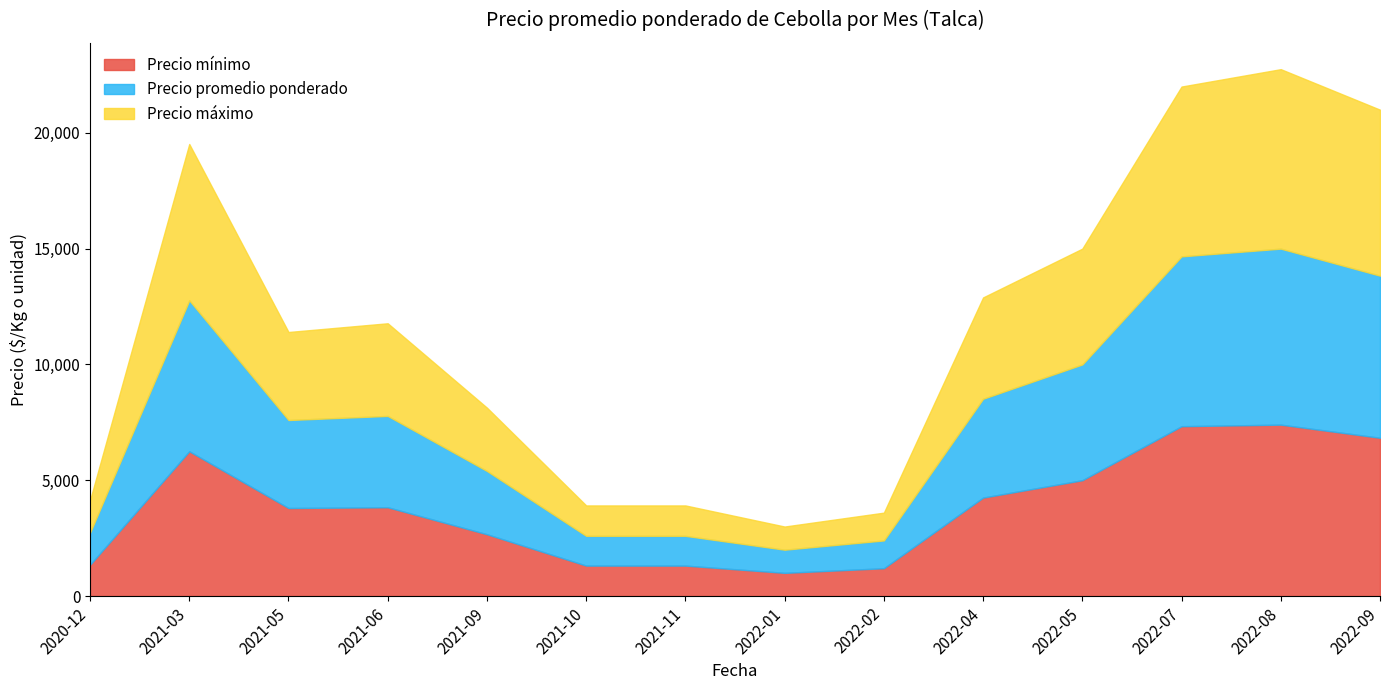

Rank the series by their average value, from highest to lowest.

Precio máximo, Precio promedio ponderado, Precio mínimo